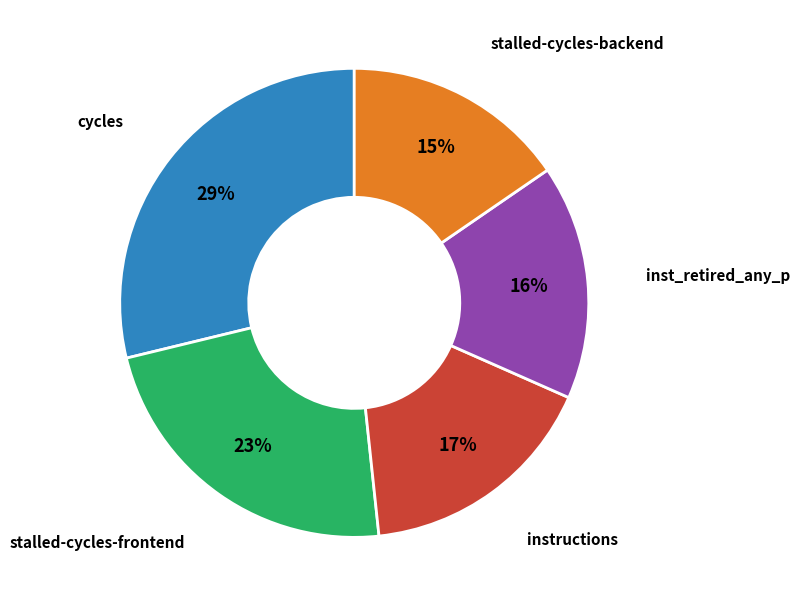

Is there a majority slice in this chart?

No